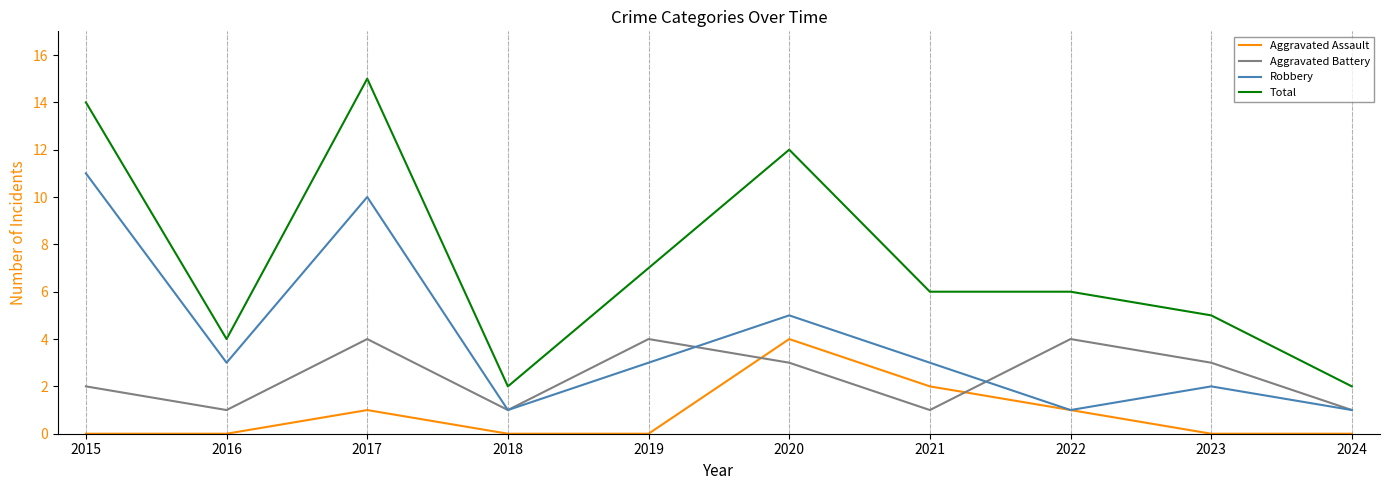

At how many categories does at least one series exceed 1?

10